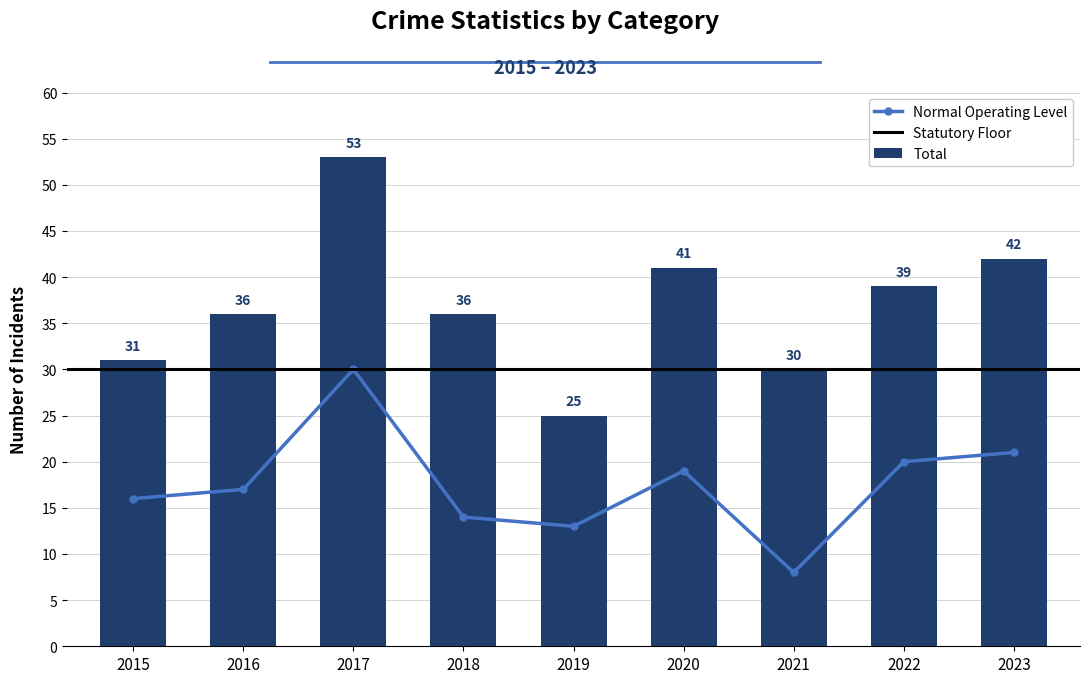

What is the total value across all series at 2021?

38